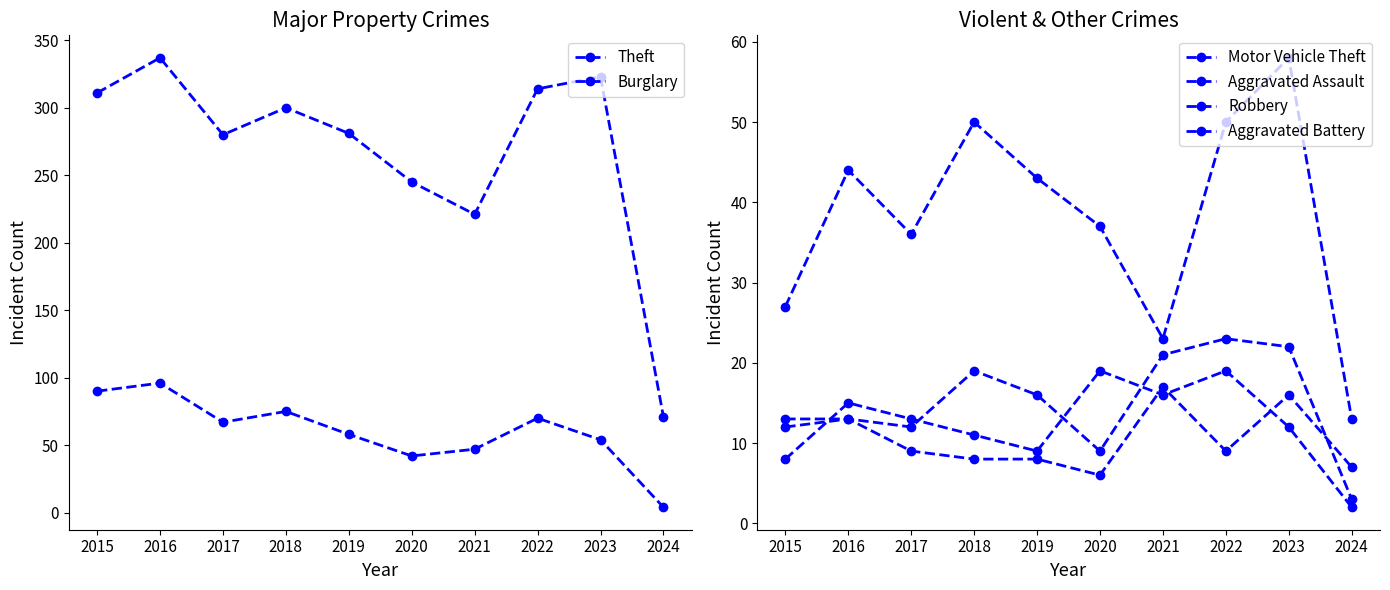

Reading right to left, list all the values displayed in this chart.

Theft: 2024=71	2023=323	2022=314	2021=221	2020=245	2019=281	2018=300	2017=280	2016=337	2015=311
Burglary: 2024=4	2023=54	2022=70	2021=47	2020=42	2019=58	2018=75	2017=67	2016=96	2015=90
Motor Vehicle Theft: 2024=13	2023=58	2022=50	2021=23	2020=37	2019=43	2018=50	2017=36	2016=44	2015=27
Aggravated Assault: 2024=3	2023=22	2022=23	2021=21	2020=9	2019=16	2018=19	2017=12	2016=13	2015=12
Robbery: 2024=2	2023=12	2022=19	2021=16	2020=19	2019=9	2018=11	2017=13	2016=15	2015=8
Aggravated Battery: 2024=7	2023=16	2022=9	2021=17	2020=6	2019=8	2018=8	2017=9	2016=13	2015=13